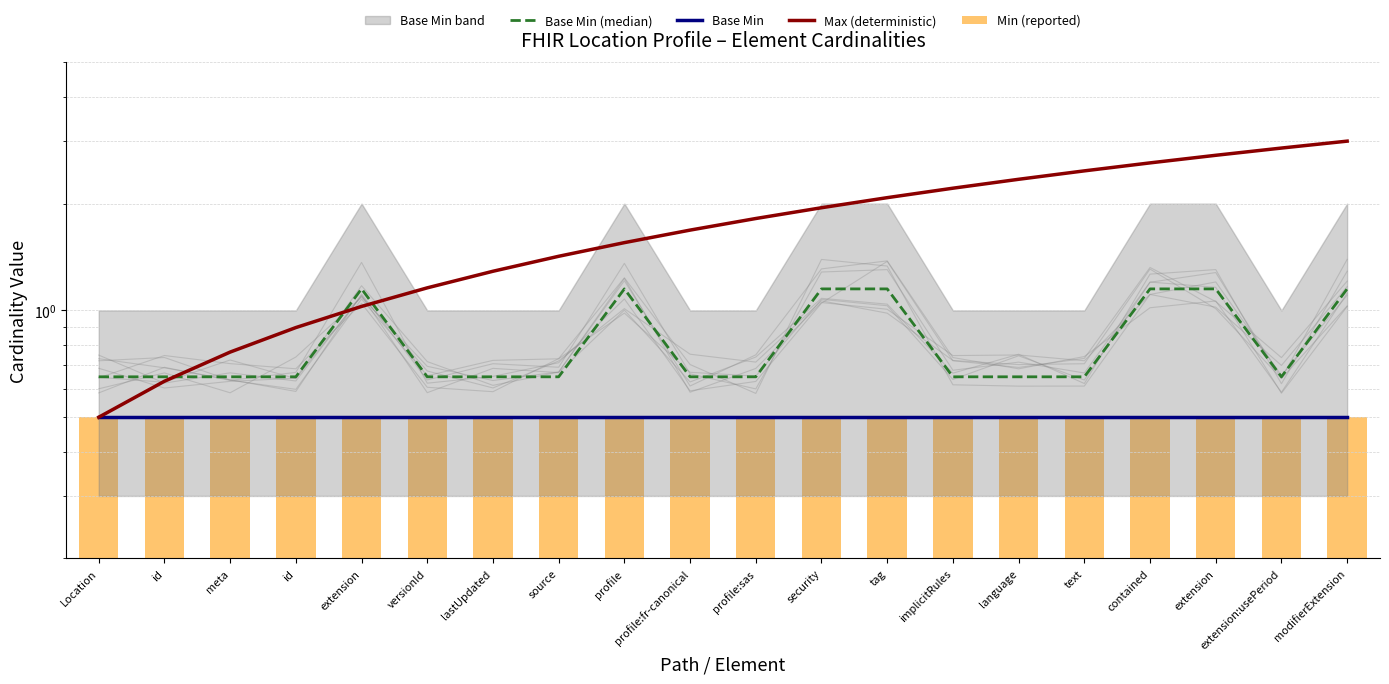

Reading right to left, transcribe all the data shown in this chart.

Base Min (median): 1.1	0.7	1.1	1.1	0.7	0.7	0.7	1.1	1.1	0.7	0.7	1.1	0.7	0.7	0.7	1.1	0.7	0.7	0.7	0.7
Base Min: 0.5	0.5	0.5	0.5	0.5	0.5	0.5	0.5	0.5	0.5	0.5	0.5	0.5	0.5	0.5	0.5	0.5	0.5	0.5	0.5
Max (deterministic): 3.0	2.9	2.7	2.6	2.5	2.3	2.2	2.1	1.9	1.8	1.7	1.6	1.4	1.3	1.2	1.0	0.9	0.8	0.6	0.5
Min (reported): 0.5	0.5	0.5	0.5	0.5	0.5	0.5	0.5	0.5	0.5	0.5	0.5	0.5	0.5	0.5	0.5	0.5	0.5	0.5	0.5